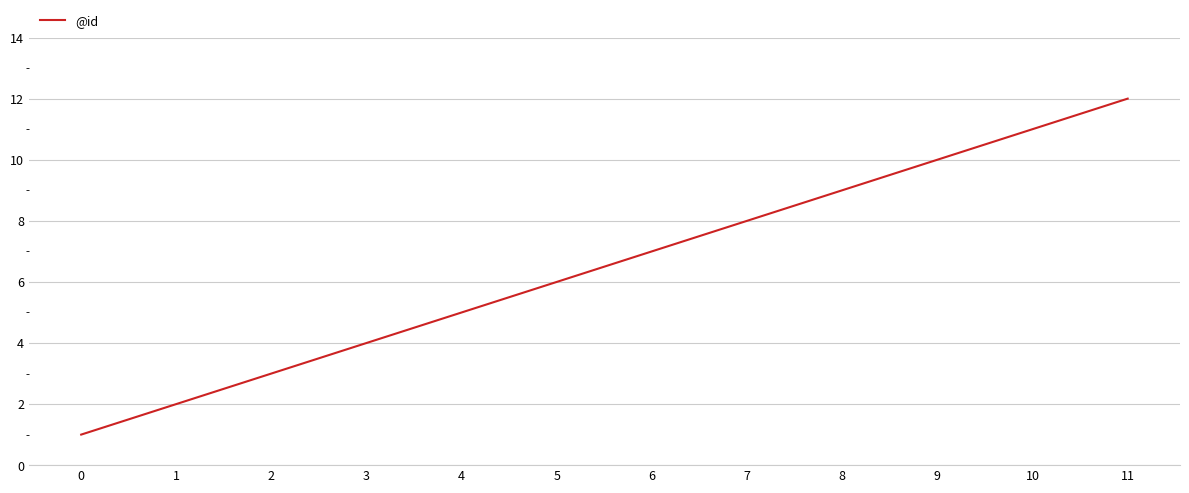

How many lines are shown in the chart?

1